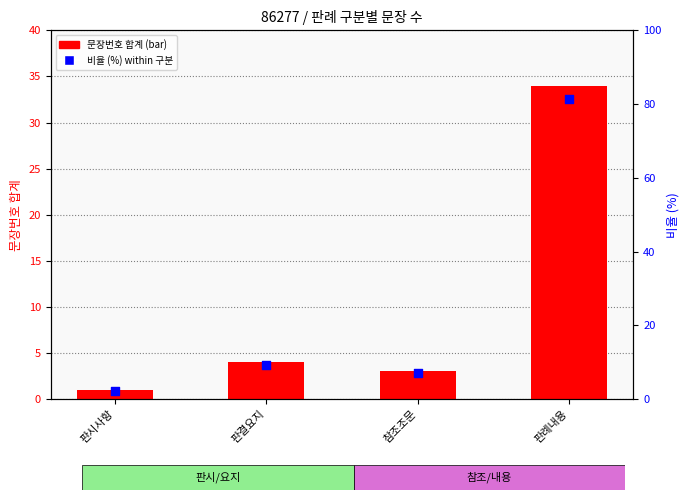

Is the value of 문장번호 합계 at 판례내용 greater than the value of 비율 (%) within 구분 at 판결요지?

Yes